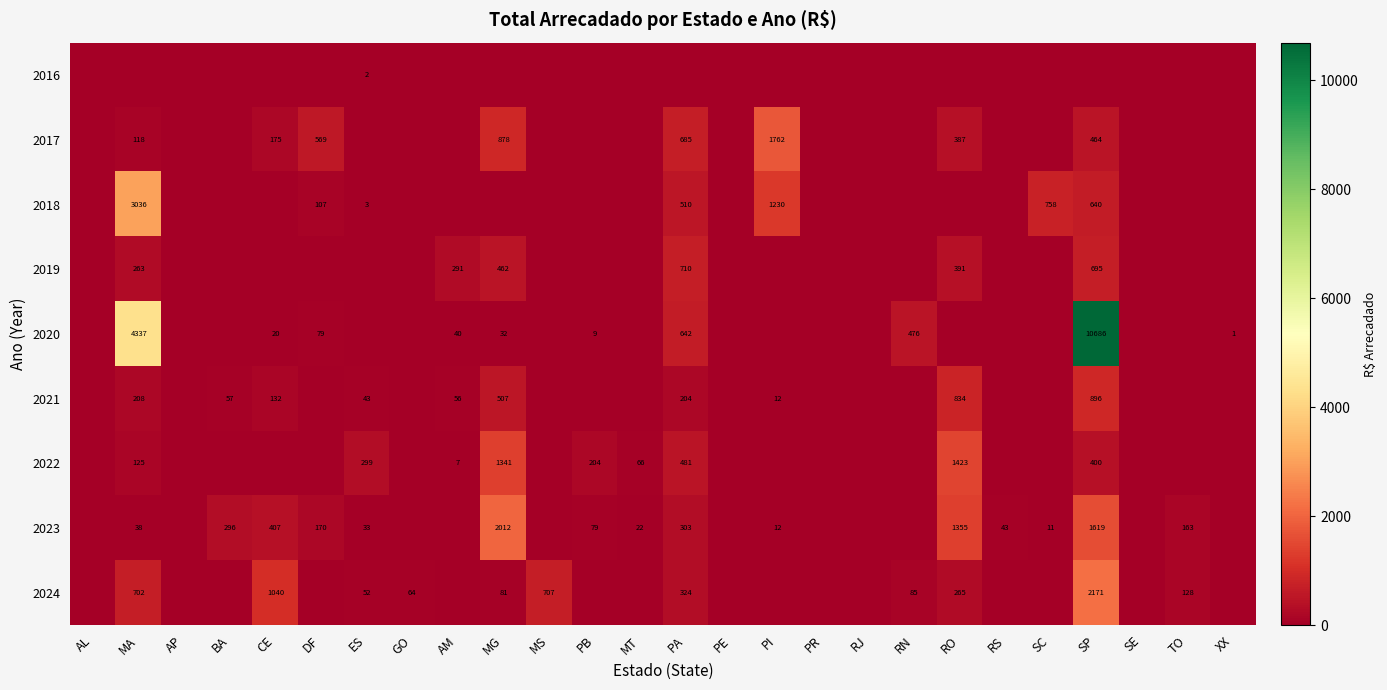

The value of 2022 at MT is 18. True or false?

False